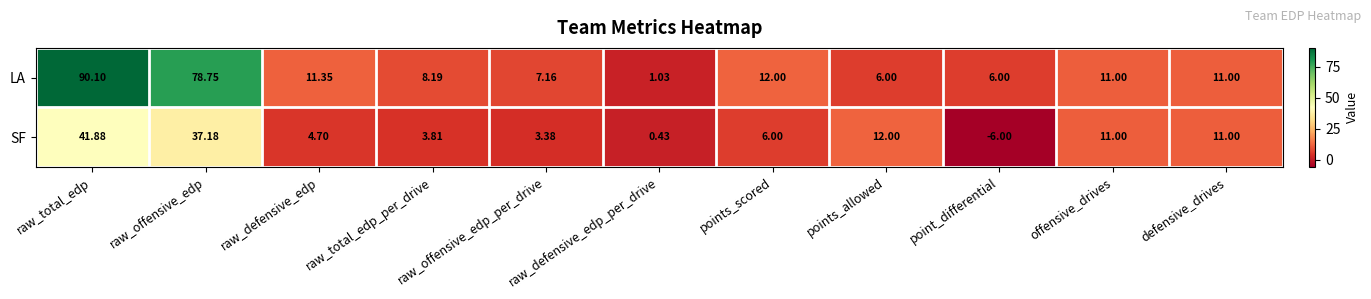

At which category is the sum across all series the highest?

raw_total_edp